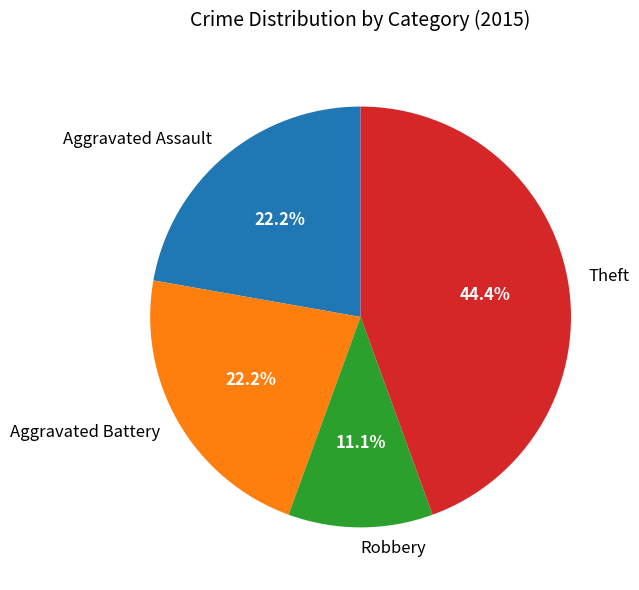

Is there any slice that represents more than half of the pie?

No